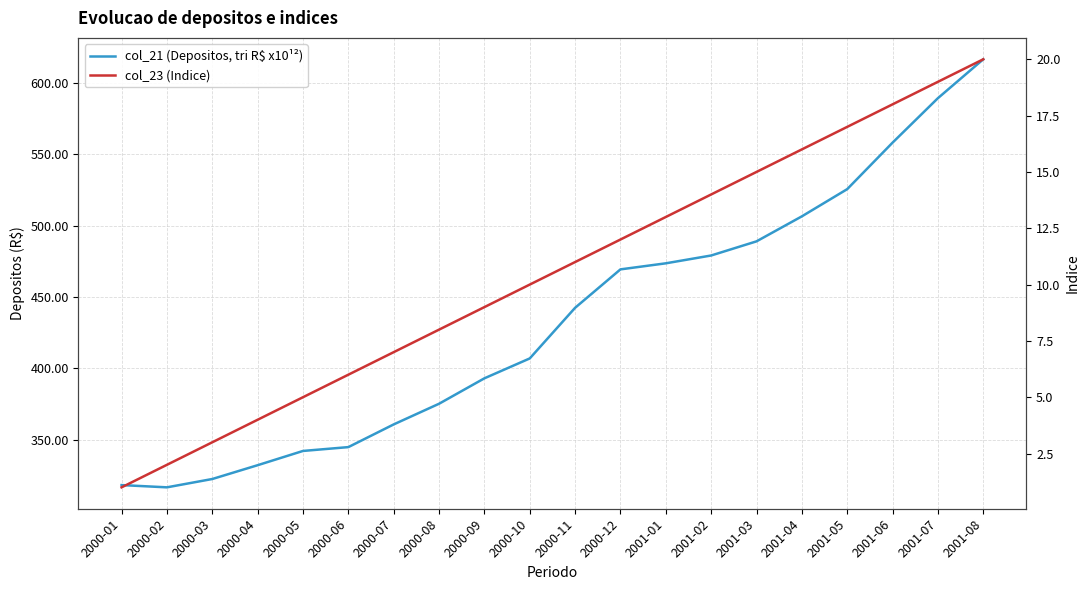

Between 2000-03 and 2001-07, which series saw the biggest shift?

col_21 (Depositos, tri R$ x10¹²)